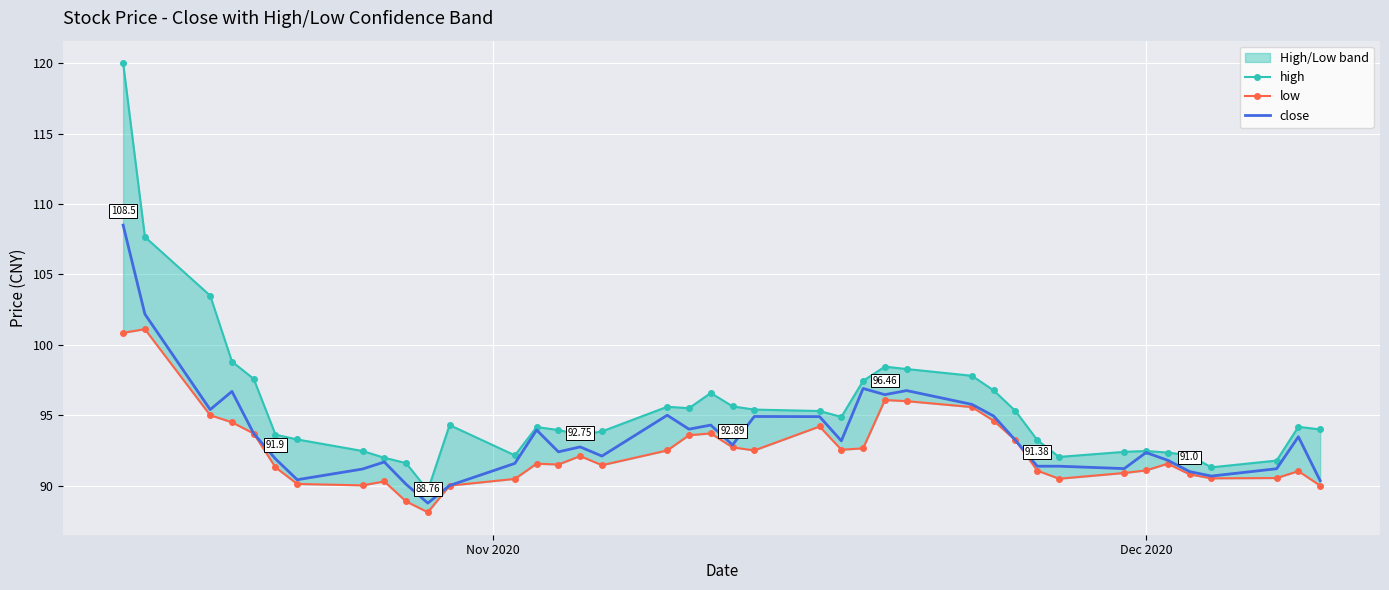

What is the highest value of the high series?

120.0